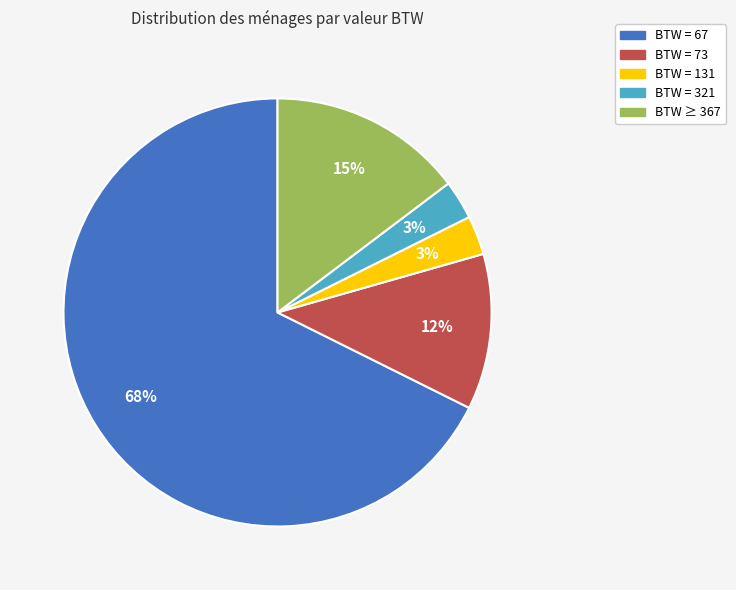

Is it true that BTW = 131 is 3% of the pie?

True